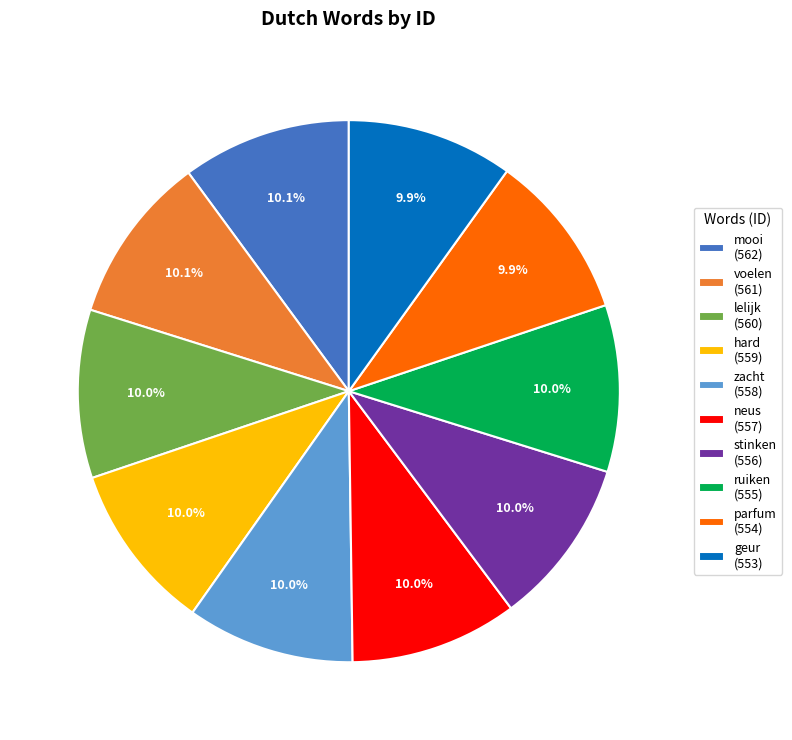

Count the number of slices in the pie.

10